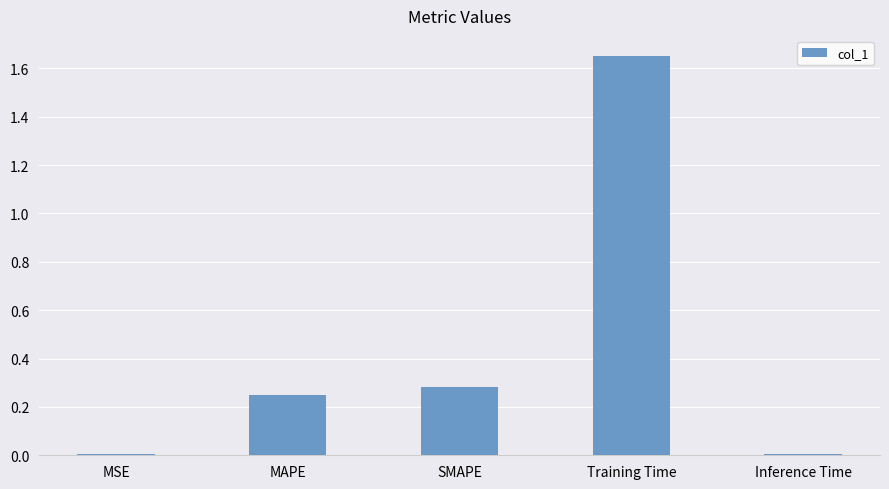

True or false: the data shows 0.0 at MSE.

True